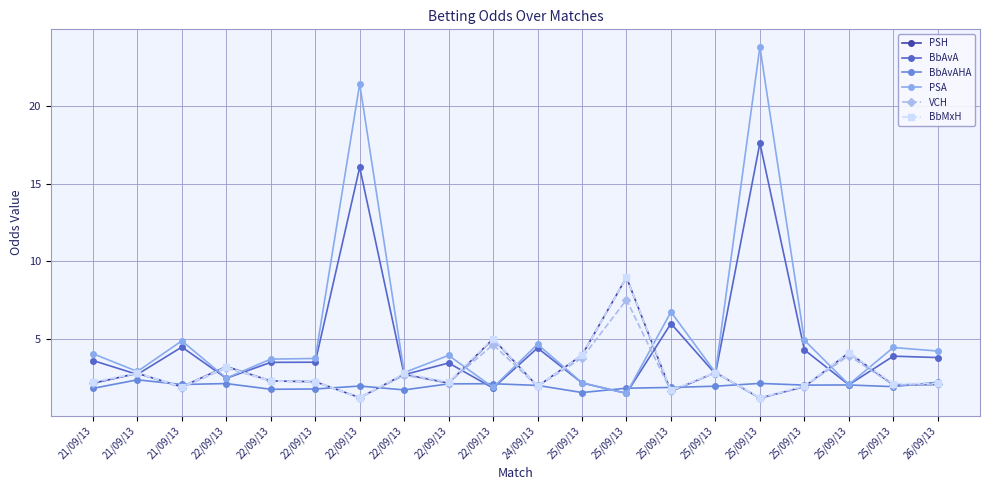

Reading left to right, transcribe all the data shown in this chart.

PSH: 2.1	2.8	1.9	3.2	2.3	2.2	1.2	2.7	2.1	5.0	1.9	3.9	8.9	1.6	2.8	1.1	1.9	4.1	2.0	2.0
BbAvA: 3.6	2.7	4.5	2.4	3.5	3.5	16.1	2.7	3.4	1.8	4.4	2.1	1.5	6.0	2.7	17.6	4.3	2.0	3.9	3.8
BbAvAHA: 1.8	2.3	2.0	2.1	1.7	1.7	1.9	1.7	2.1	2.1	2.0	1.5	1.8	1.8	1.9	2.1	2.0	2.0	1.9	2.2
PSA: 4.0	2.9	4.8	2.4	3.7	3.7	21.4	2.8	3.9	1.8	4.6	2.1	1.4	6.7	2.8	23.8	4.9	2.0	4.4	4.2
VCH: 2.1	2.8	1.8	3.1	2.2	2.2	1.2	2.6	2.1	4.6	1.9	3.8	7.5	1.6	2.8	1.1	1.9	3.9	2.0	2.0
BbMxH: 2.2	2.8	1.9	3.2	2.3	2.2	1.2	2.8	2.2	5.0	1.9	3.9	8.9	1.7	2.8	1.2	1.9	4.1	2.1	2.1